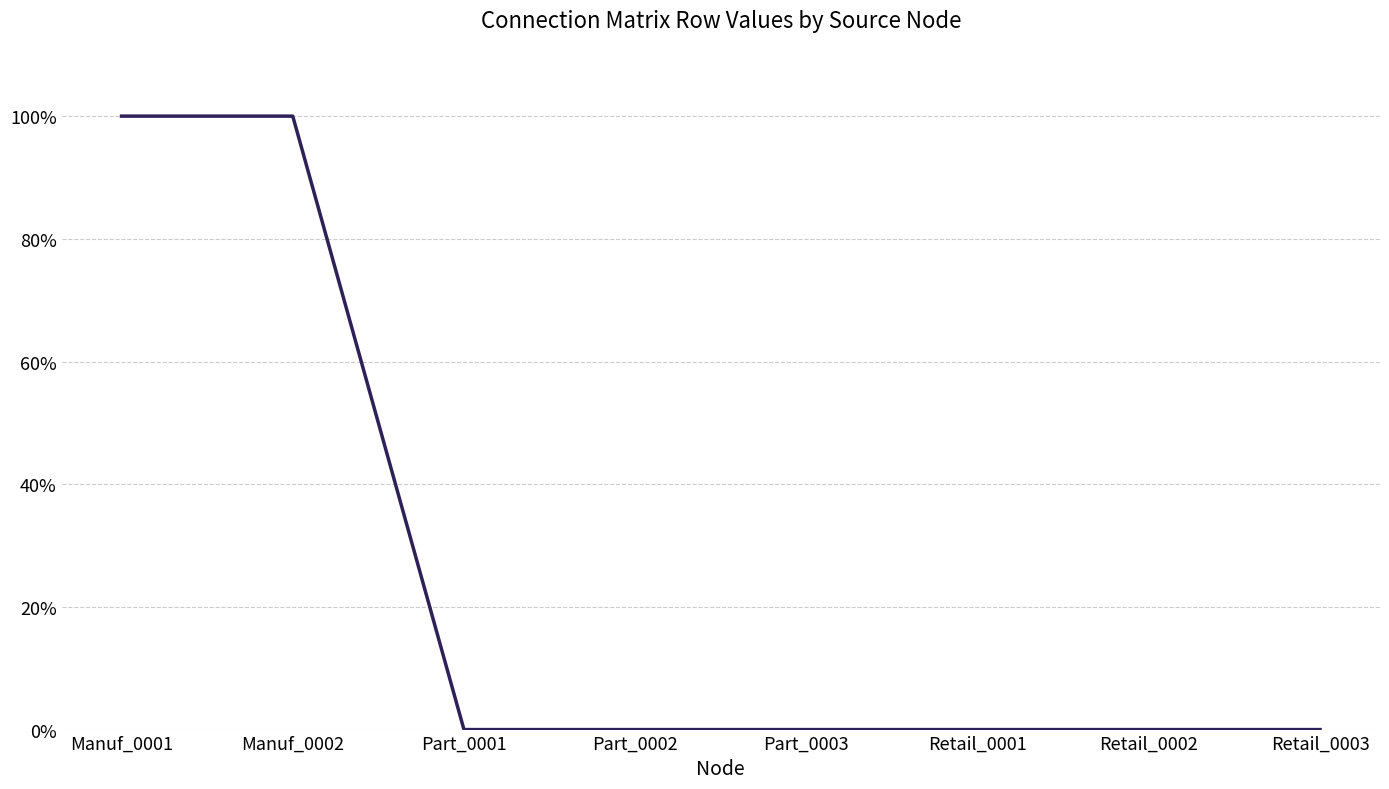

True or false: there are more than 0 points higher than both neighbors.

False